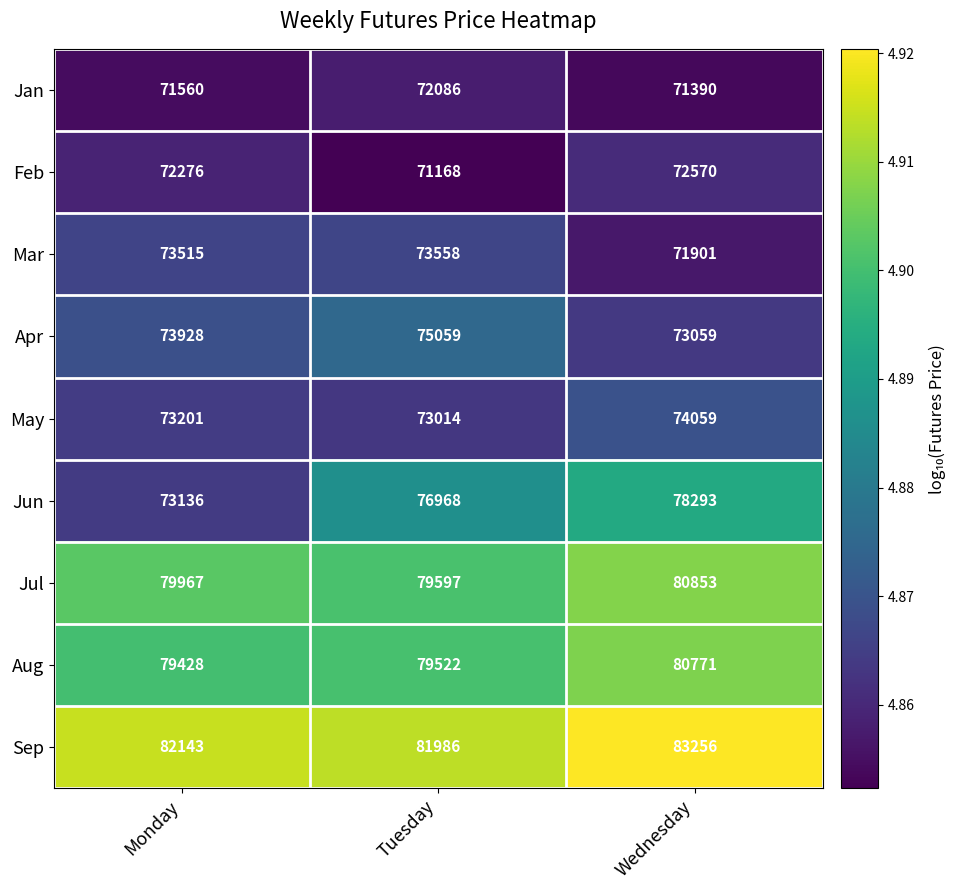

List the series in order of their peak value, lowest first.

Jan, Feb, Mar, May, Apr, Jun, Aug, Jul, Sep